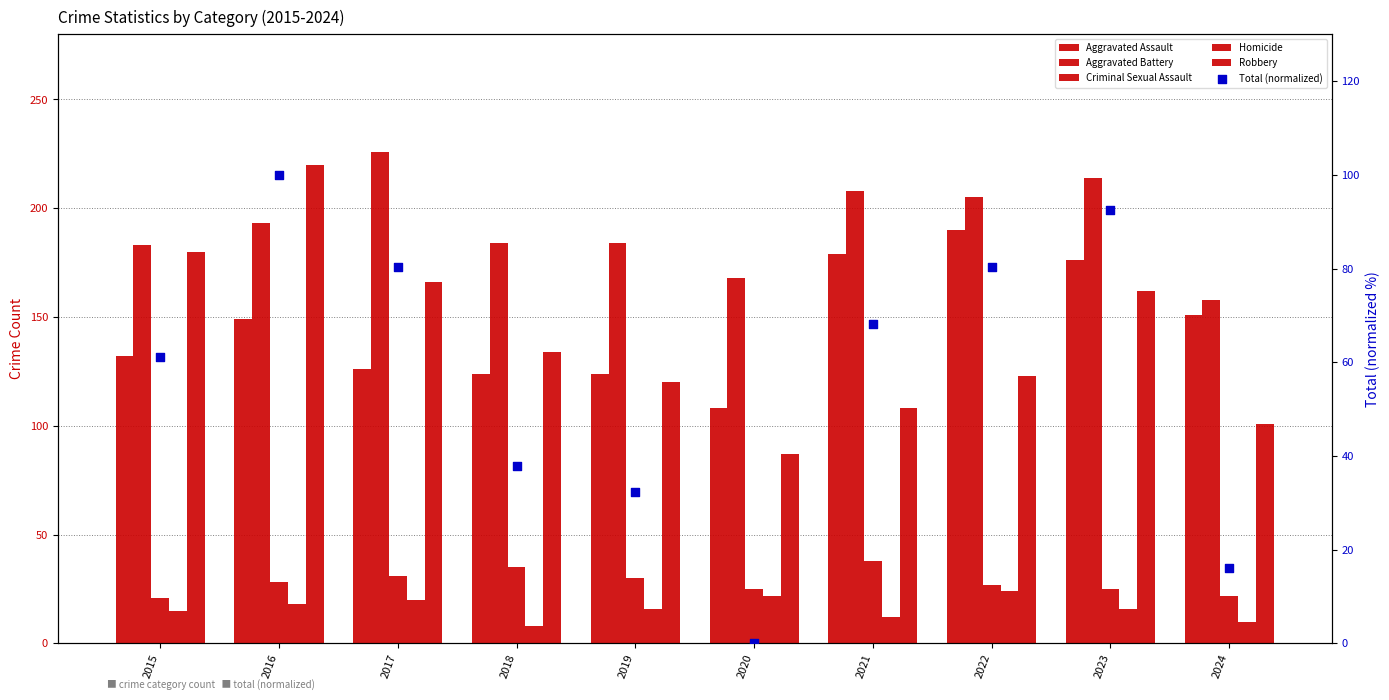

Which series contains the highest Y value?

Aggravated Battery